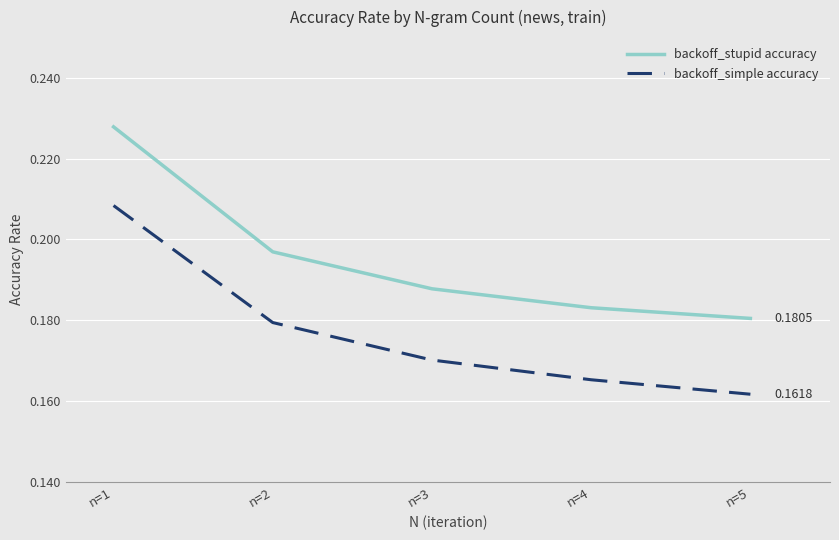

What are all the series names shown in the legend?

backoff_stupid accuracy, backoff_simple accuracy